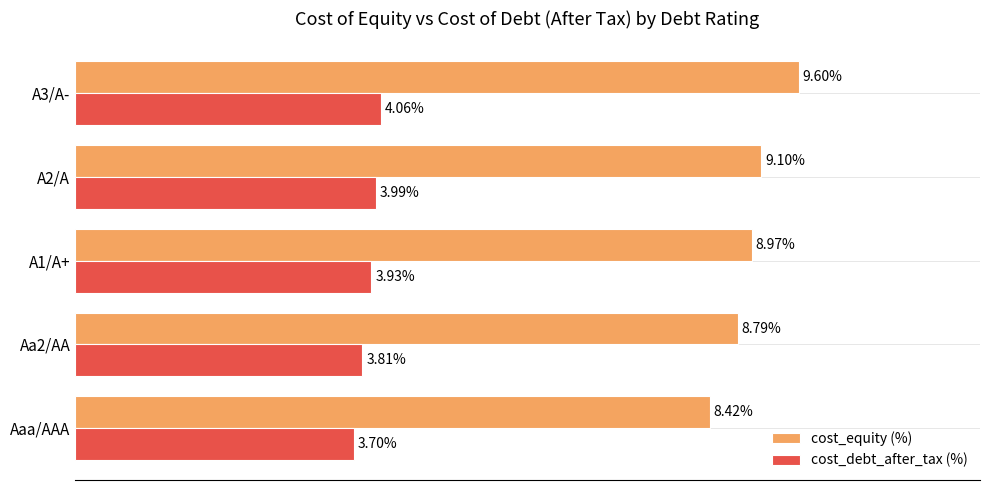

Between Aaa/AAA and A3/A-, which series saw the biggest shift?

cost_equity (%)